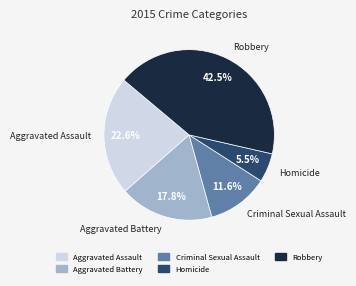

What percentage is the Aggravated Assault slice, to the nearest percent?

23%